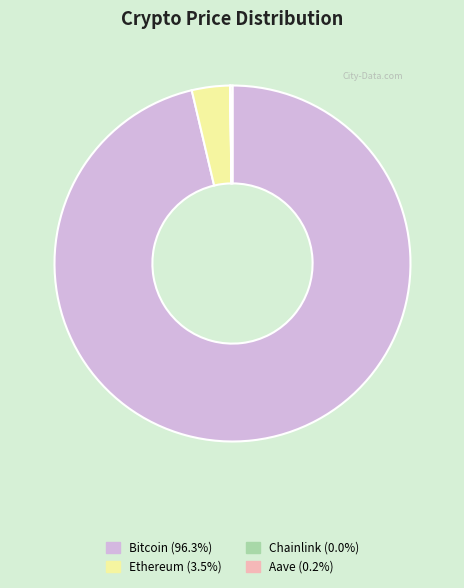

Does Bitcoin account for over 50% of the chart?

Yes